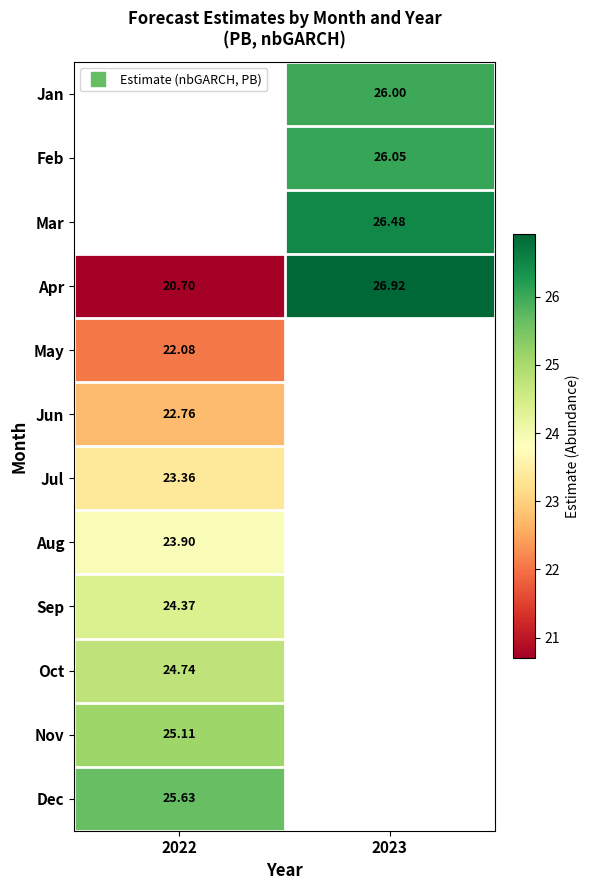

How many positive values does the Aug series have?

1